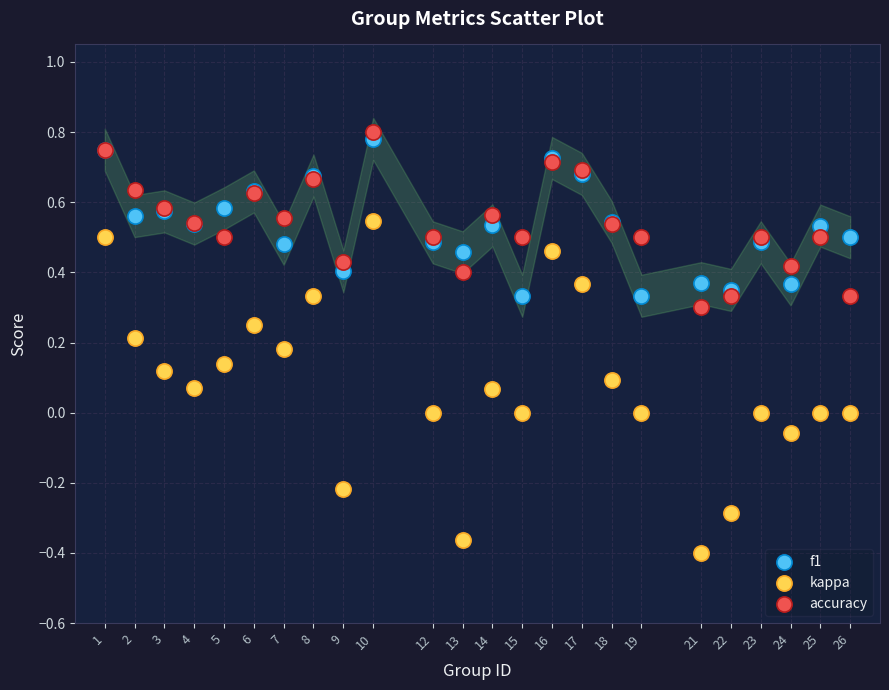

What are all the series names shown in the legend?

f1, kappa, accuracy